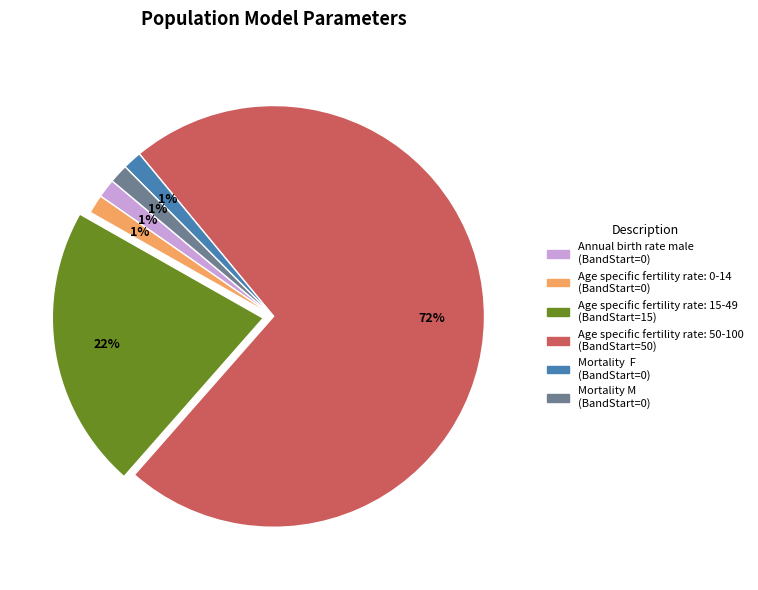

What is the largest slice in the pie chart?

Age specific fertility rate: 50-100